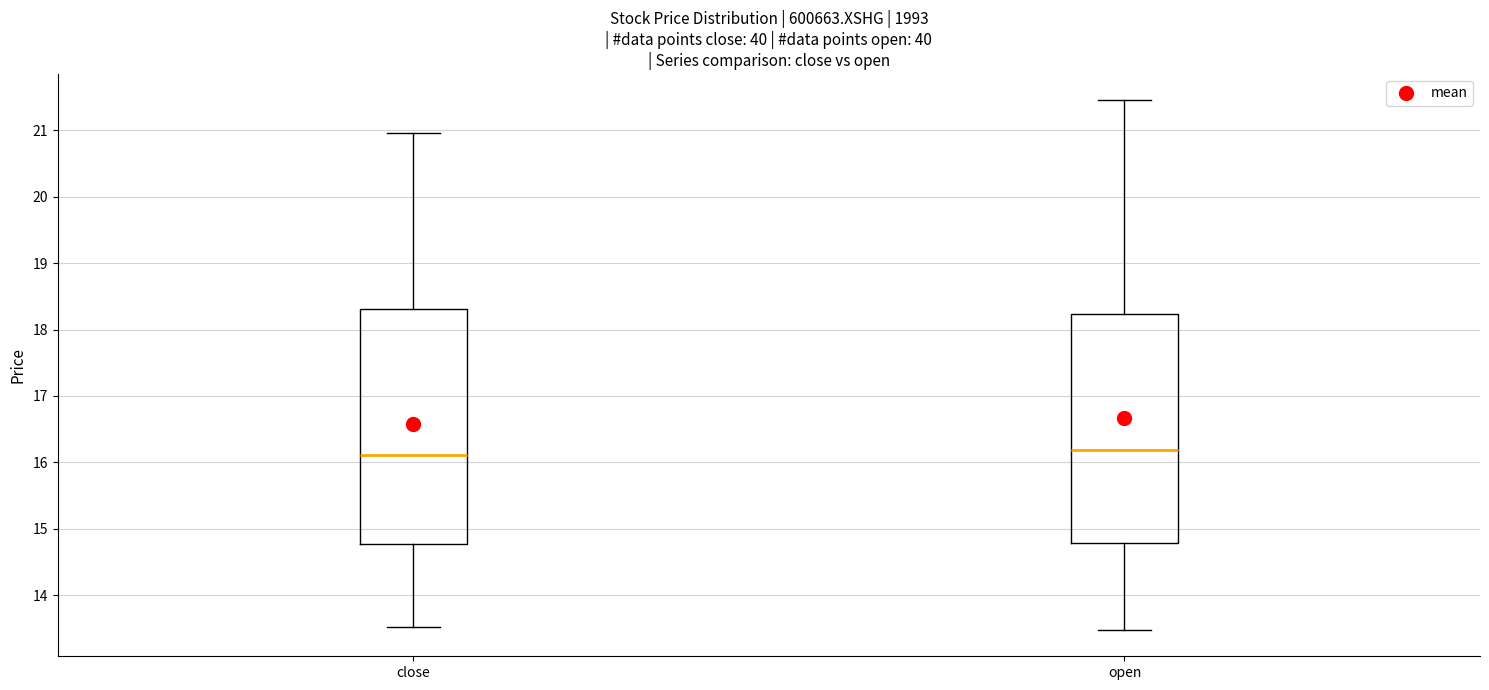

Where does the lower whisker of the box for open end on the y-axis? The values are not printed on the chart, so give them approximately, as read against the axis.

13.5